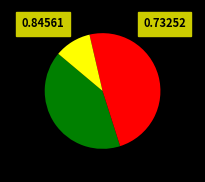

Is there any slice that represents more than half of the pie?

No